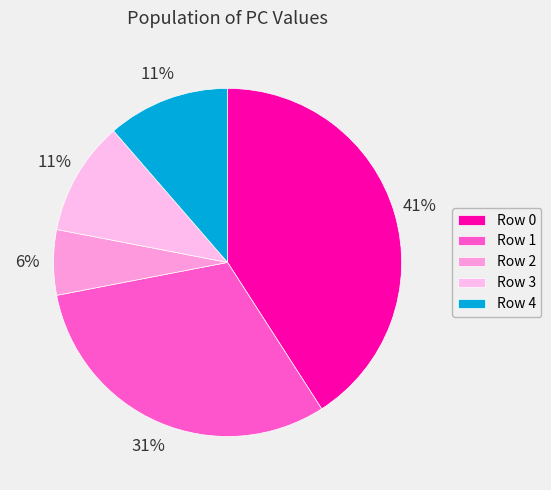

Is there a majority slice in this chart?

No